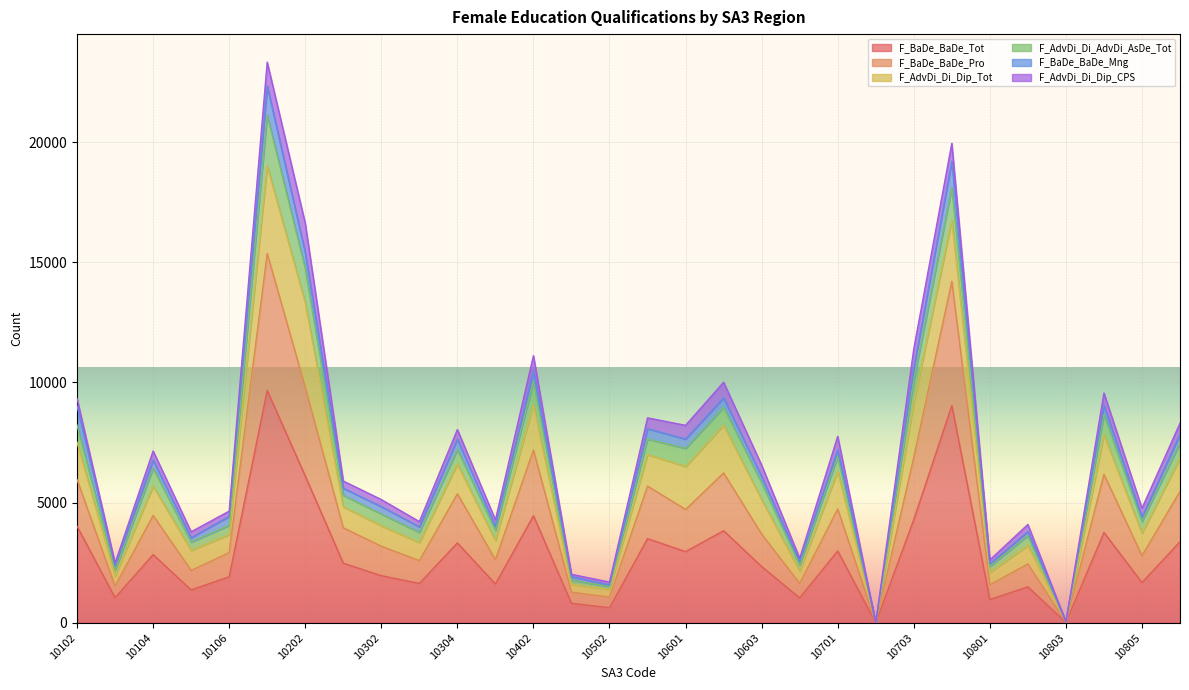

What is the greatest value displayed?

23325